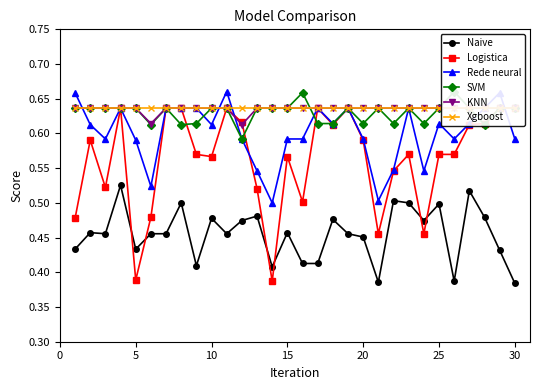

What is the lowest value of the Naive series?

0.4